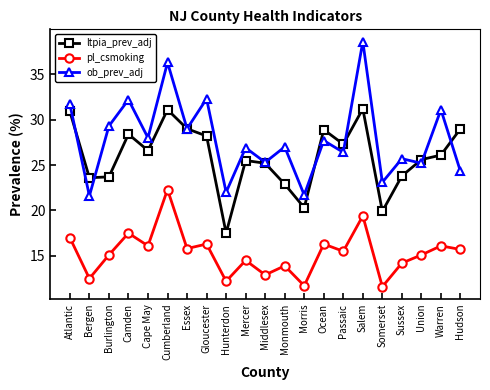

Which series has the largest total across all categories?

ob_prev_adj